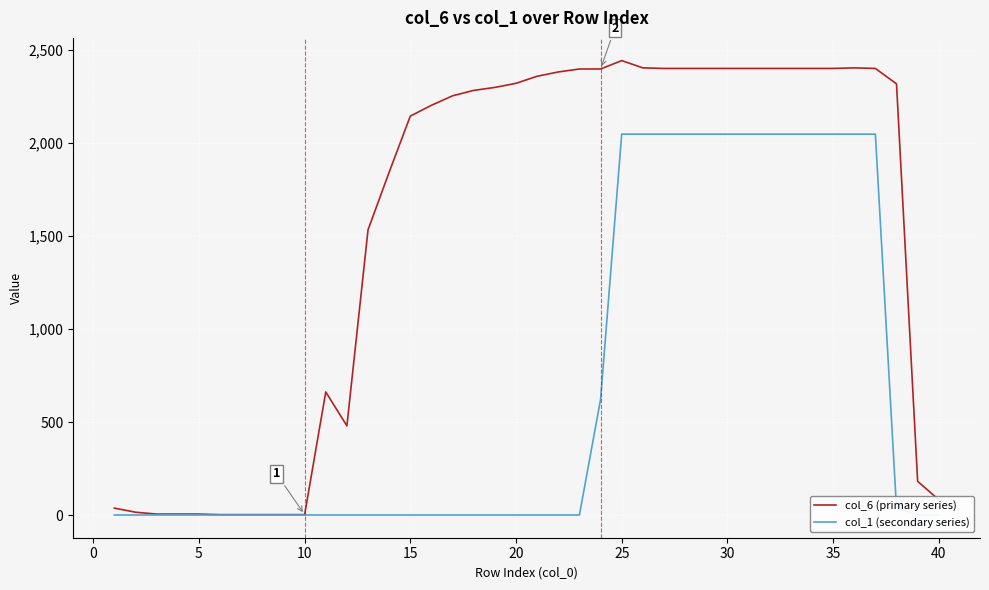

True or false: col_6 (primary series) and col_1 (secondary series) cross at least once.

False